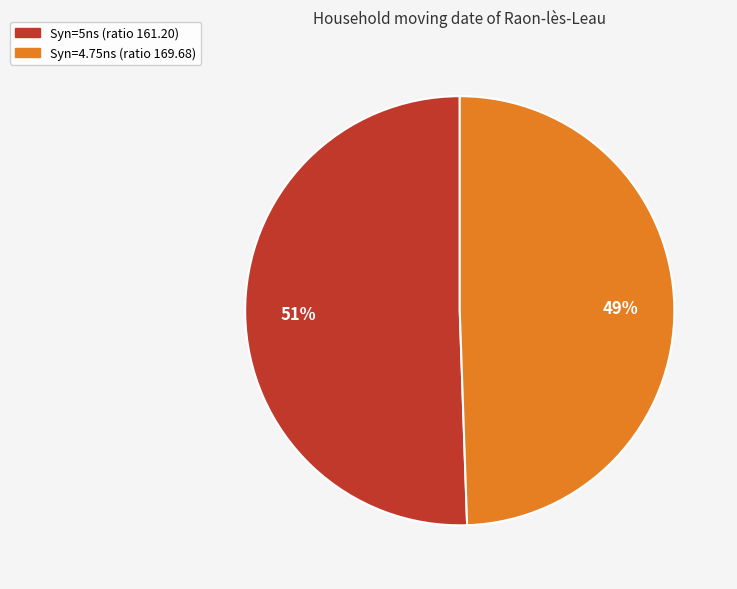

Is there a majority slice in this chart?

Yes